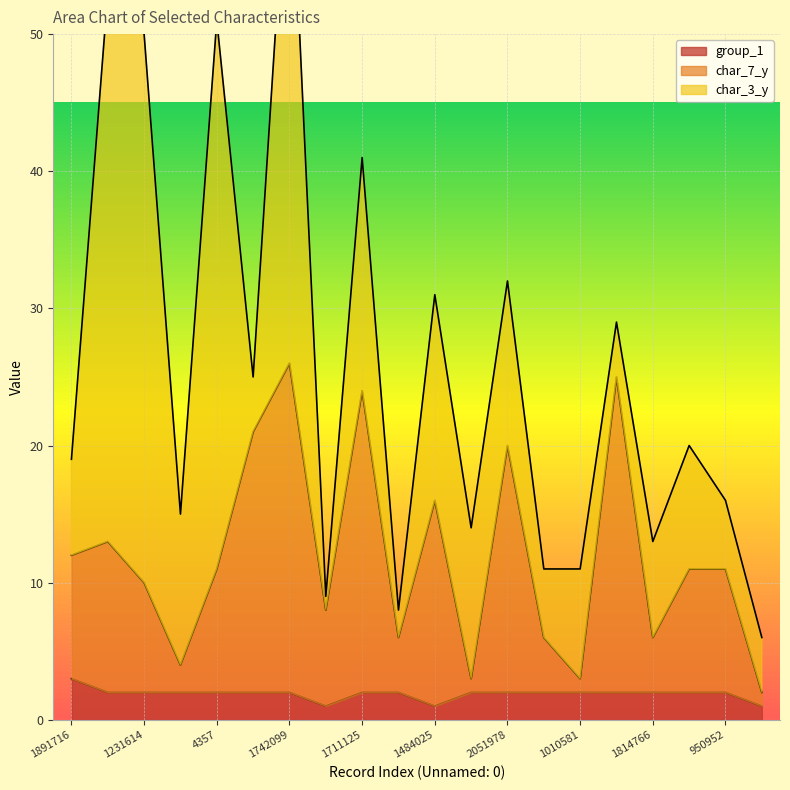

What is the average value of the char_7_y series?

12